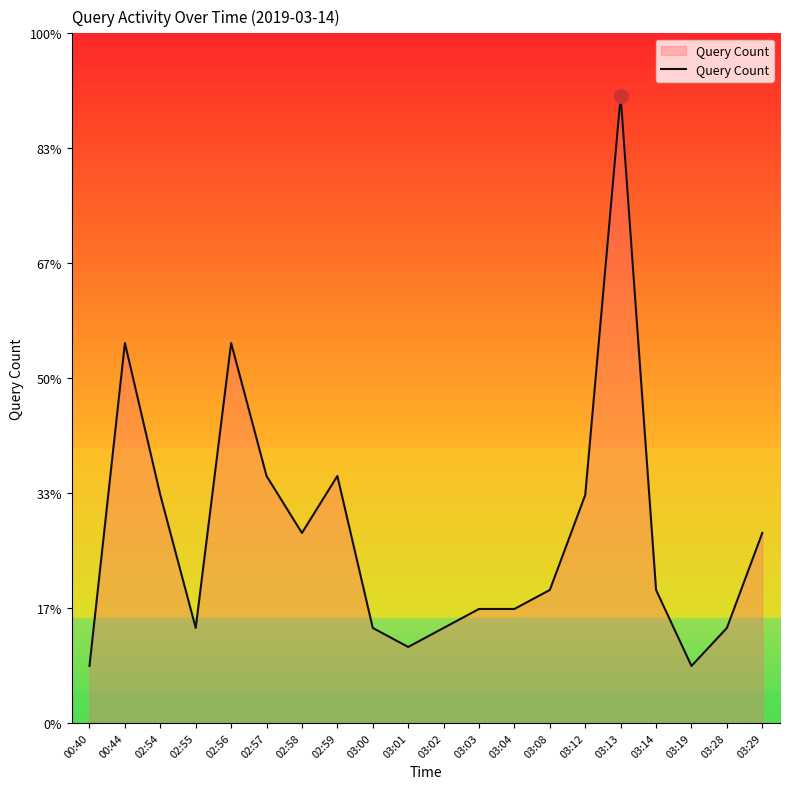

Does the chart have visible grid lines?

No